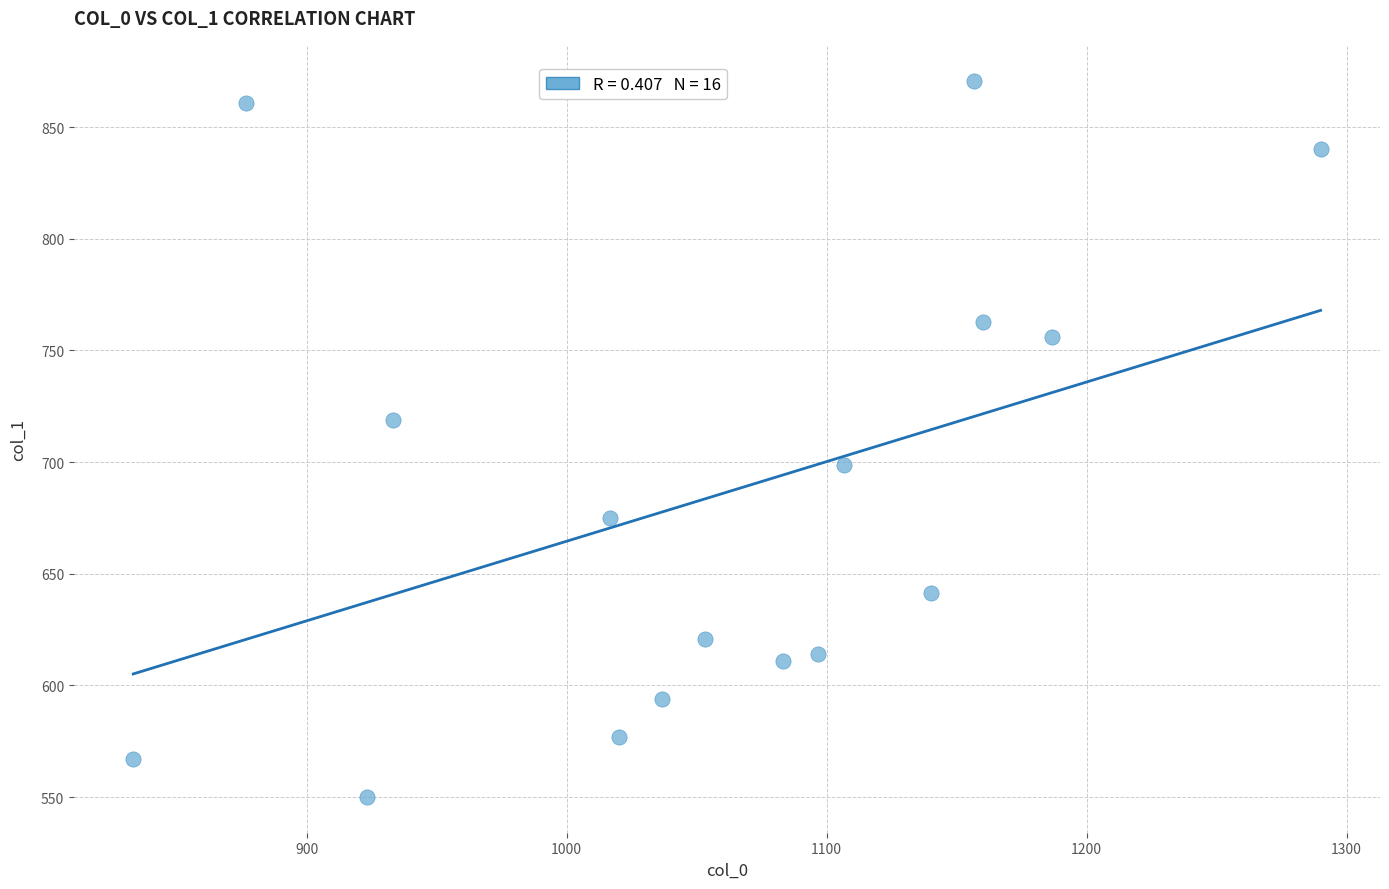

What is the range of Y values (max minus min)?

320.6